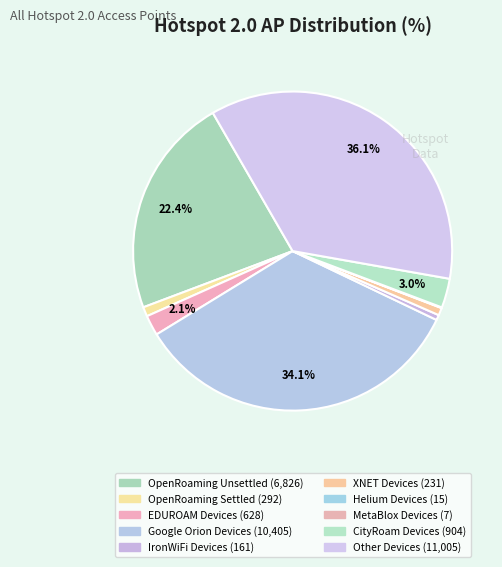

Which slice is the largest?

Other Devices